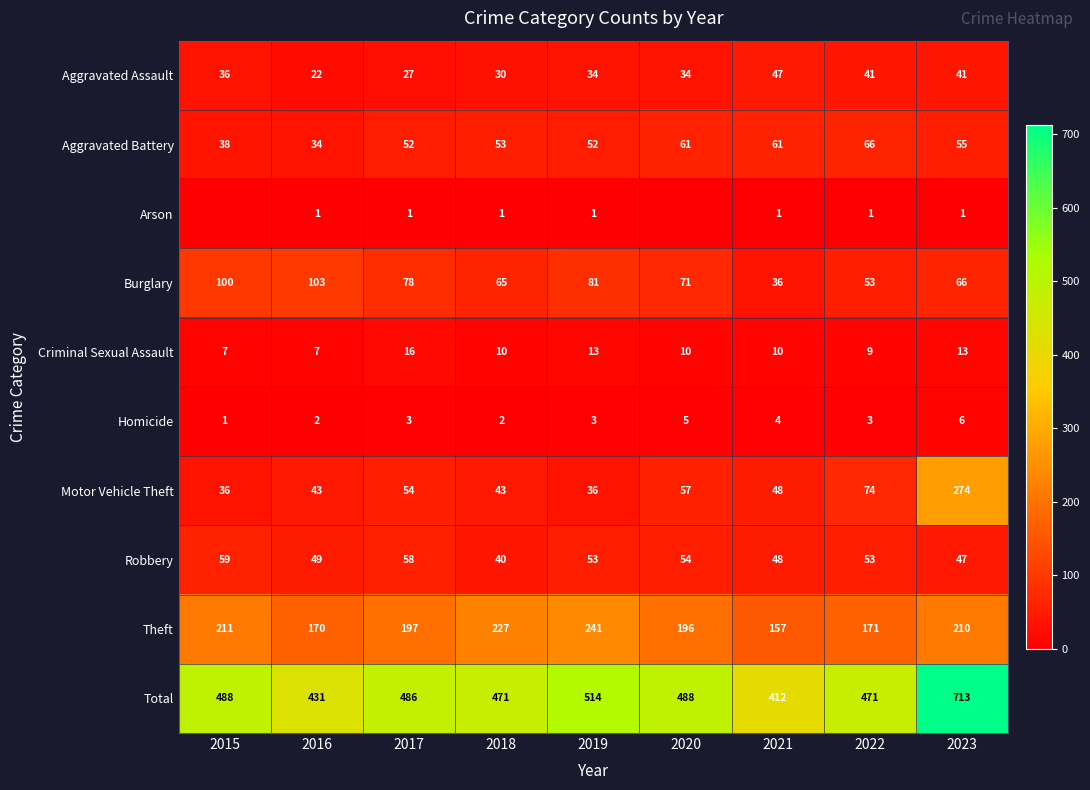

At how many categories does at least one series exceed 491?

2